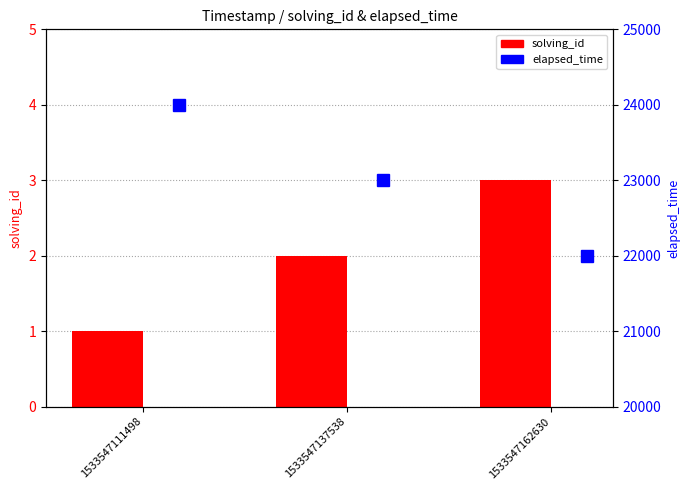

Is it true that elapsed_time equals 22000 at 1533547162630?

True